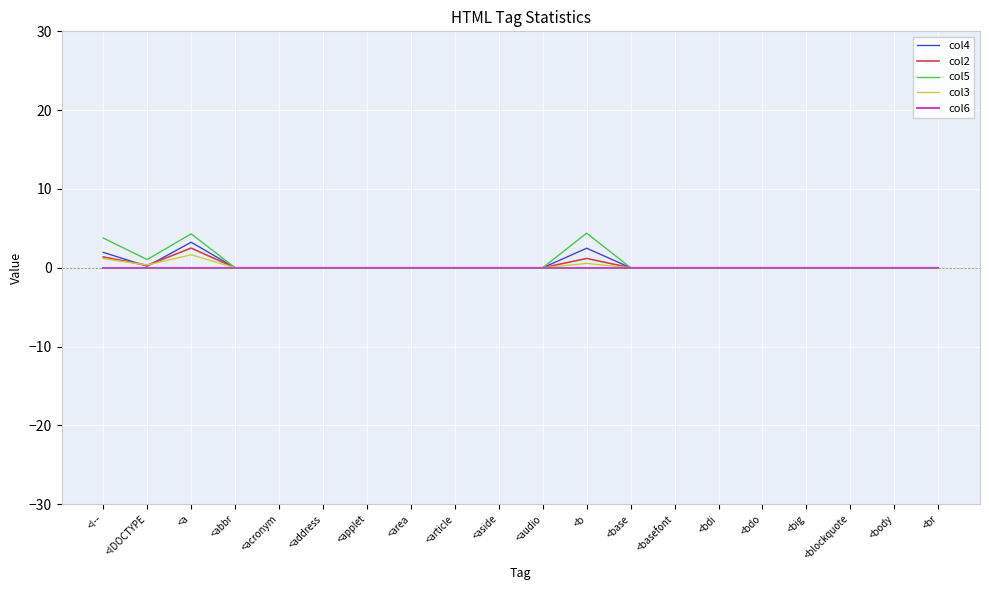

At which category does col4 reach its first local valley?

<!DOCTYPE